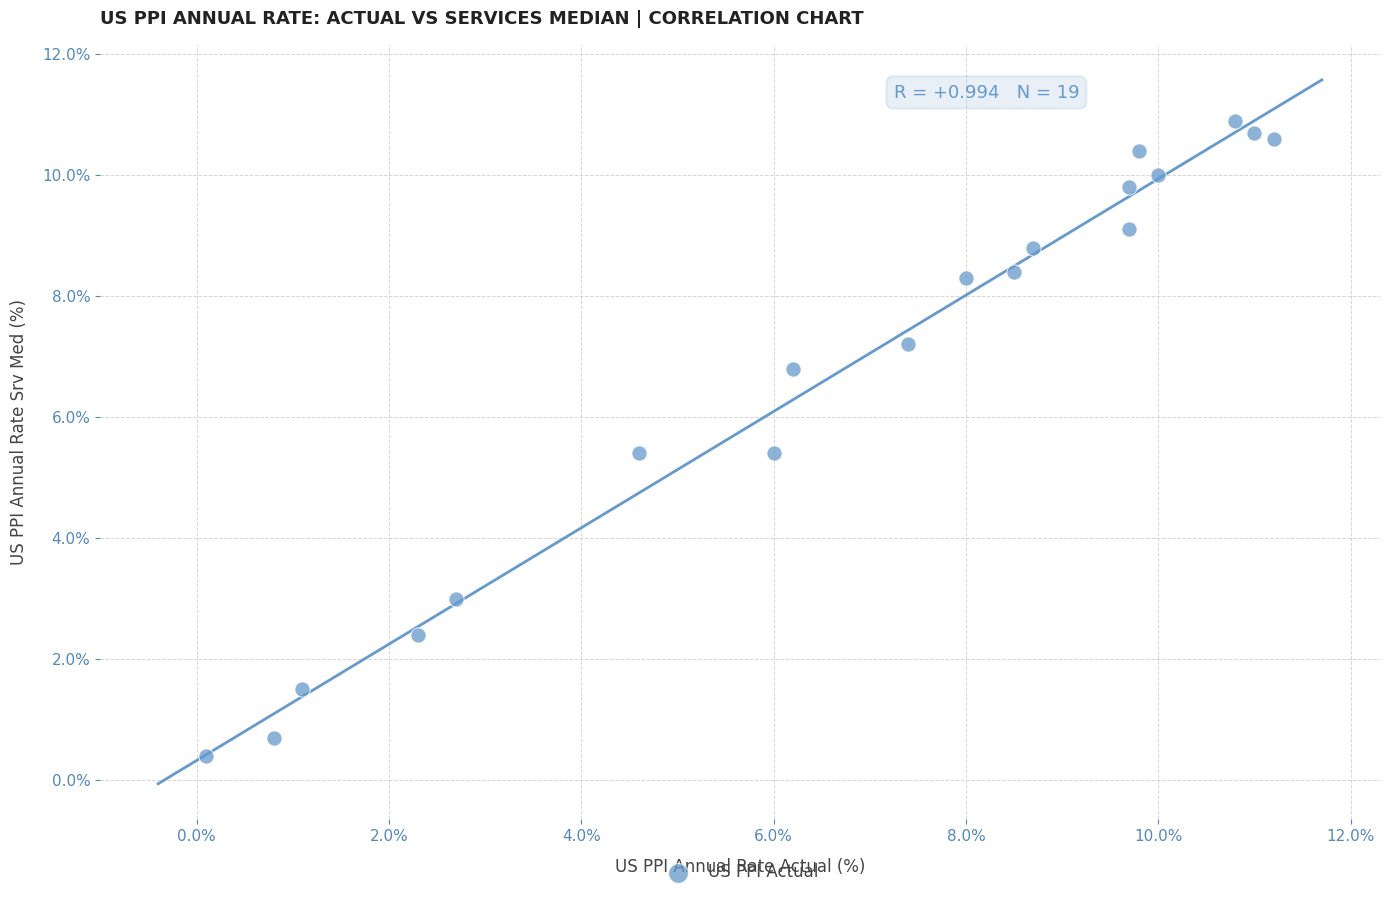

What is the range of Y values (max minus min)?

10.5